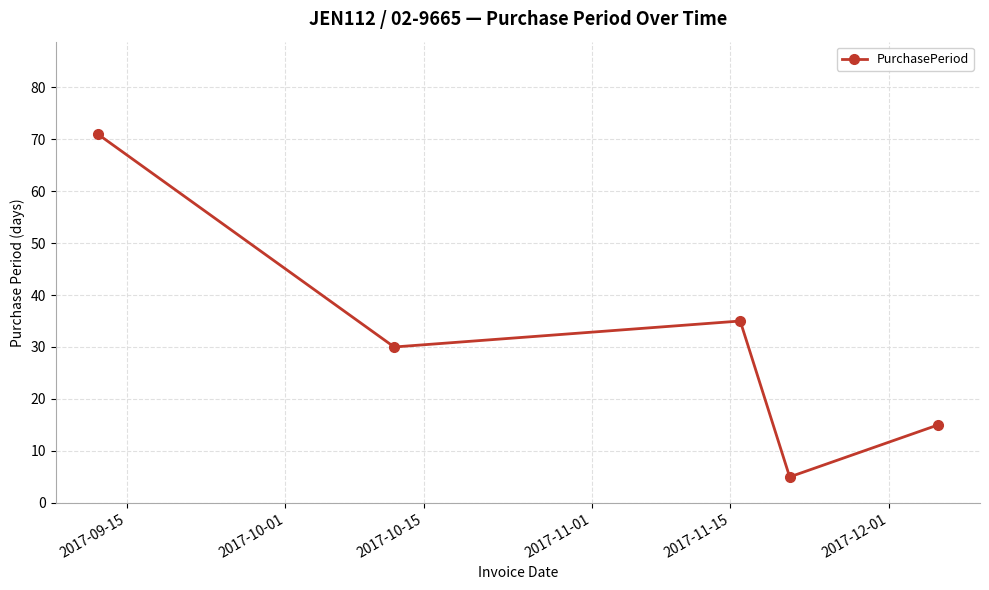

What is the difference between the second highest and minimum values?

30